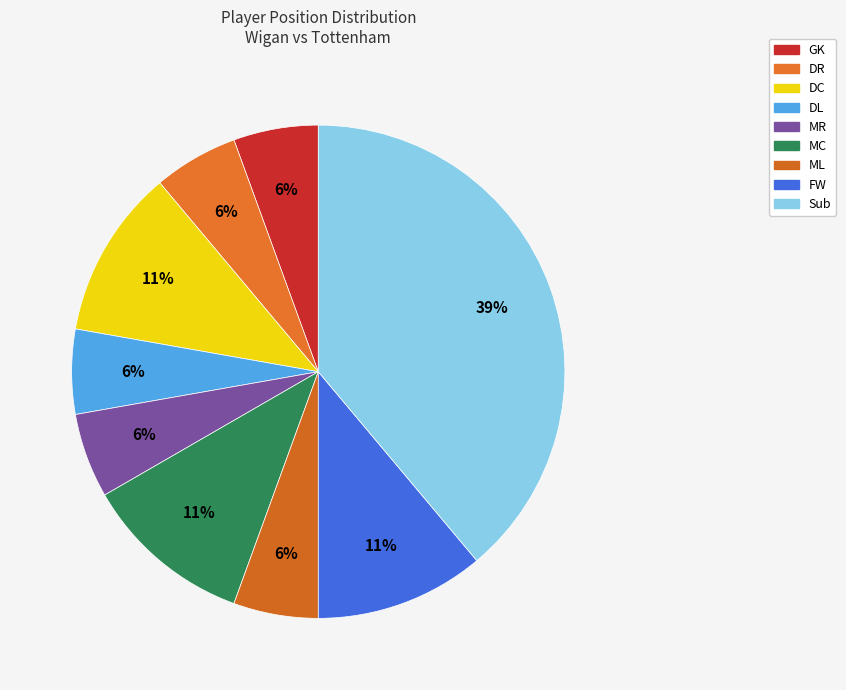

To the nearest percent, what is the combined percentage of Sub and MR?

44%